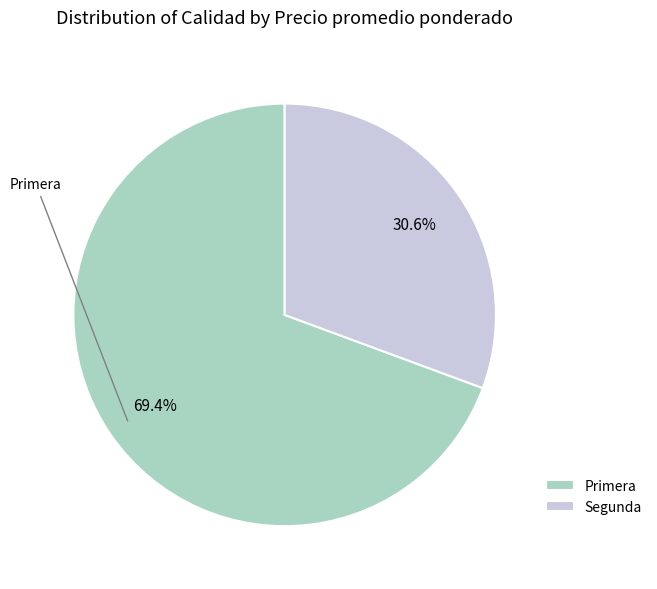

How much of the chart is everything except Segunda?

69.4%